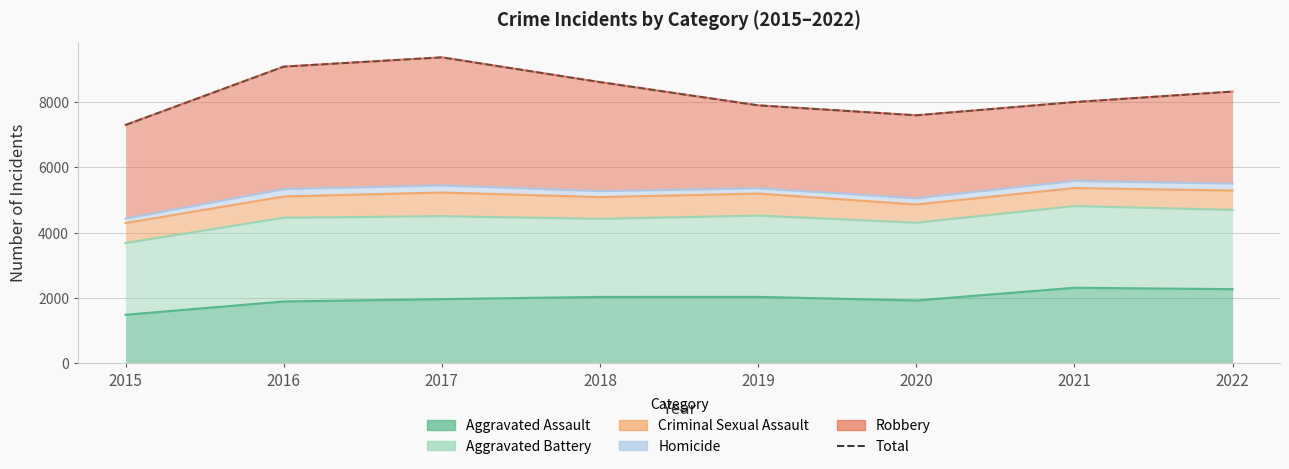

What is the greatest value displayed?

9365